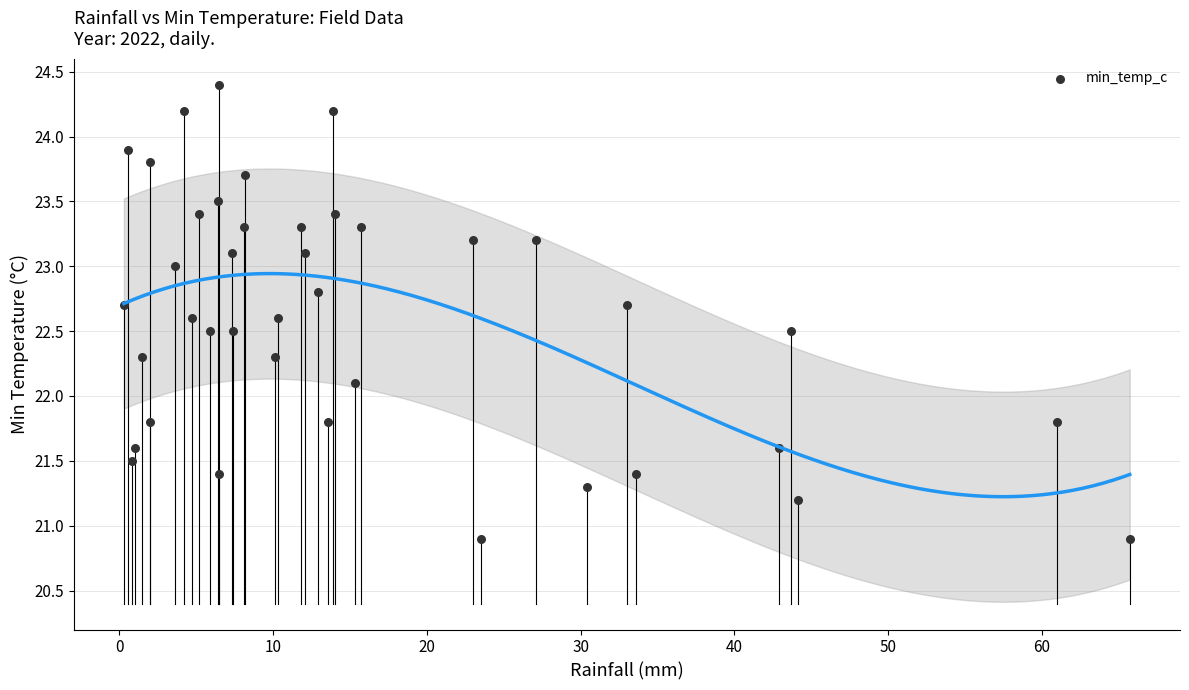

What Y value in the scatter plot is closest to 22?

22.1